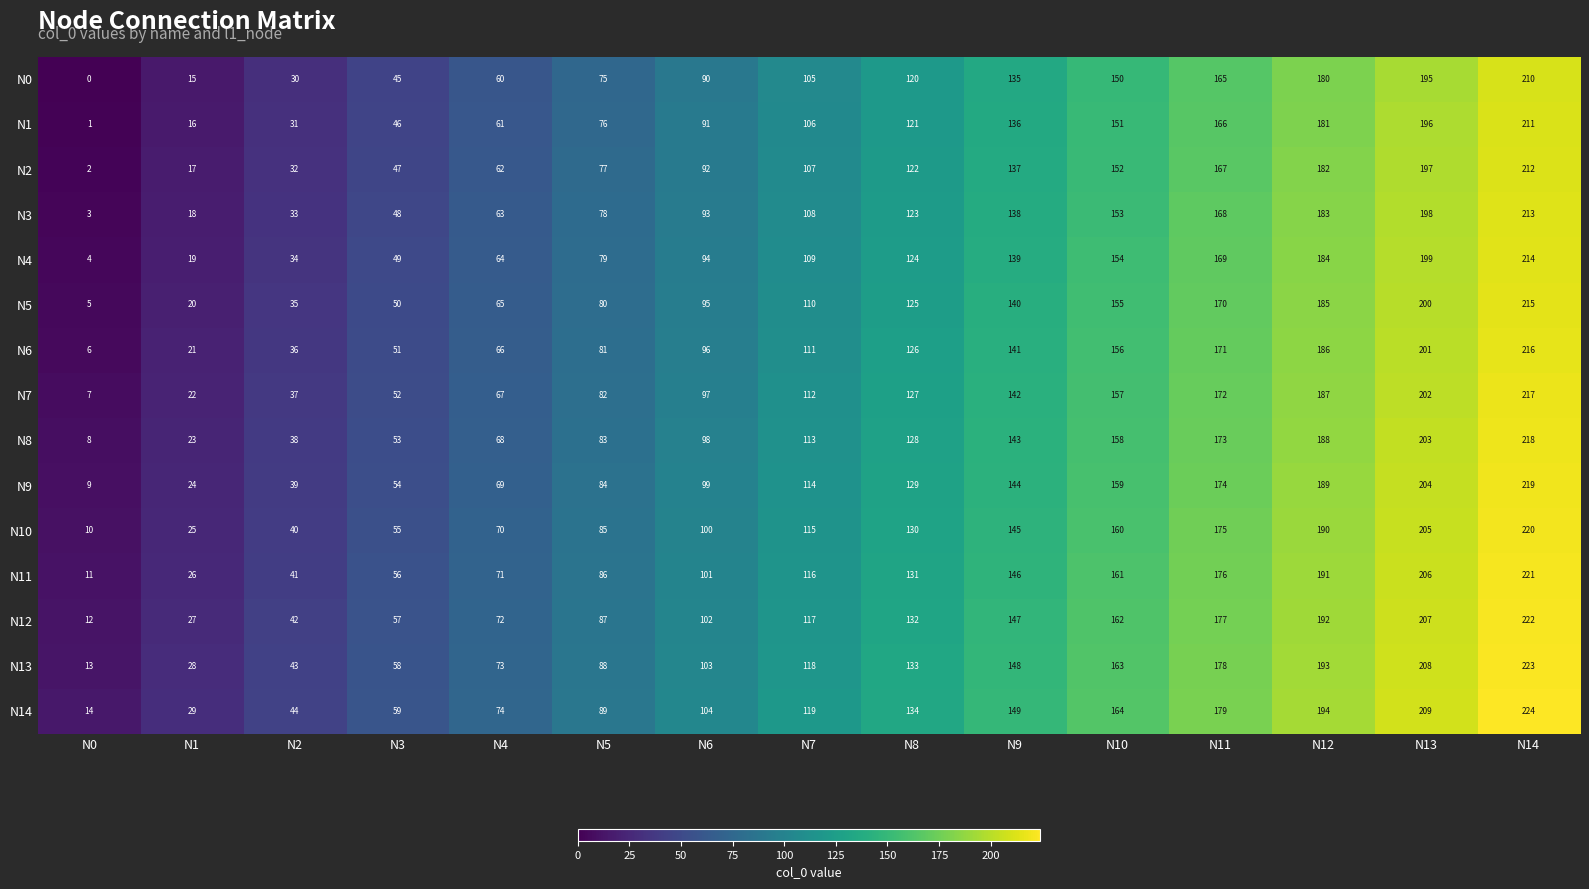

What is the approximate value of N3 at N3, to the nearest 50?

50